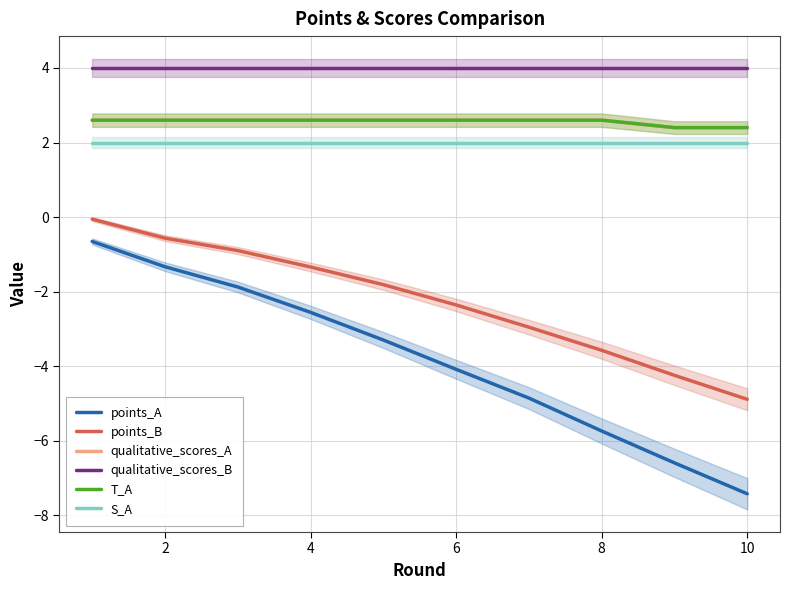

What is the value of the T_A point at the 10th from the left?

2.4